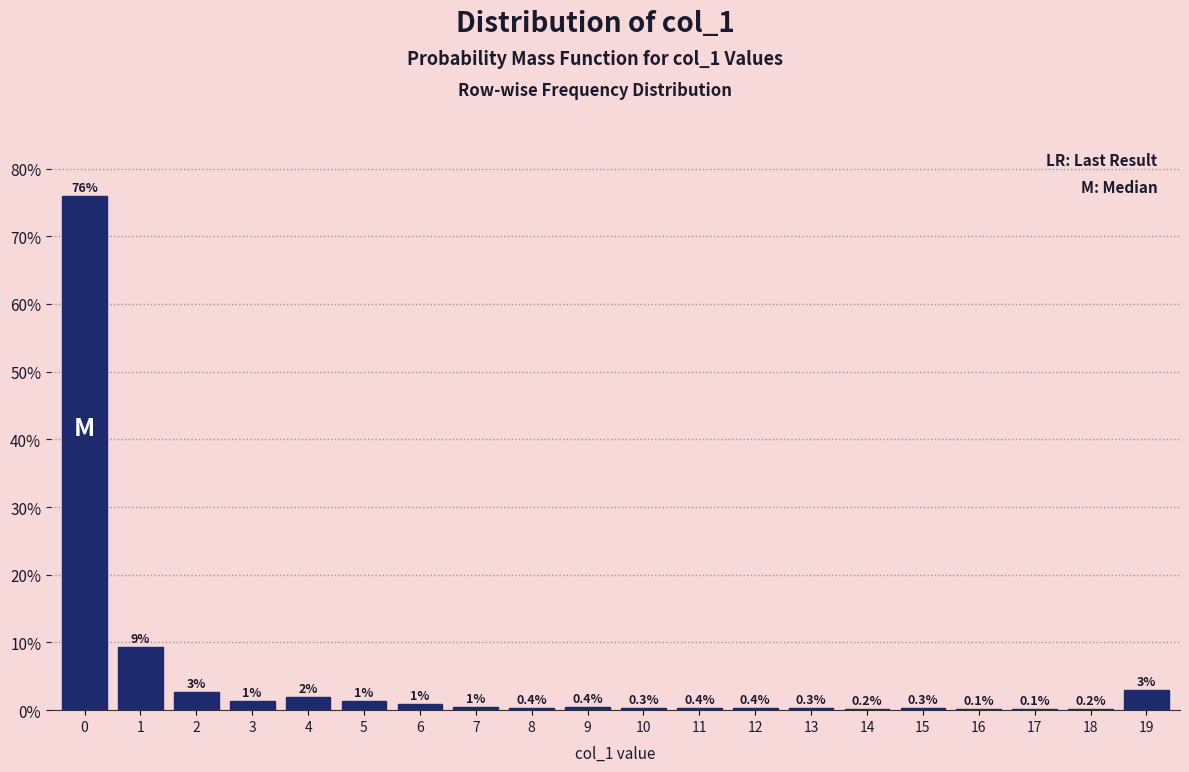

True or false: the data shows 9.4 at 1.

True